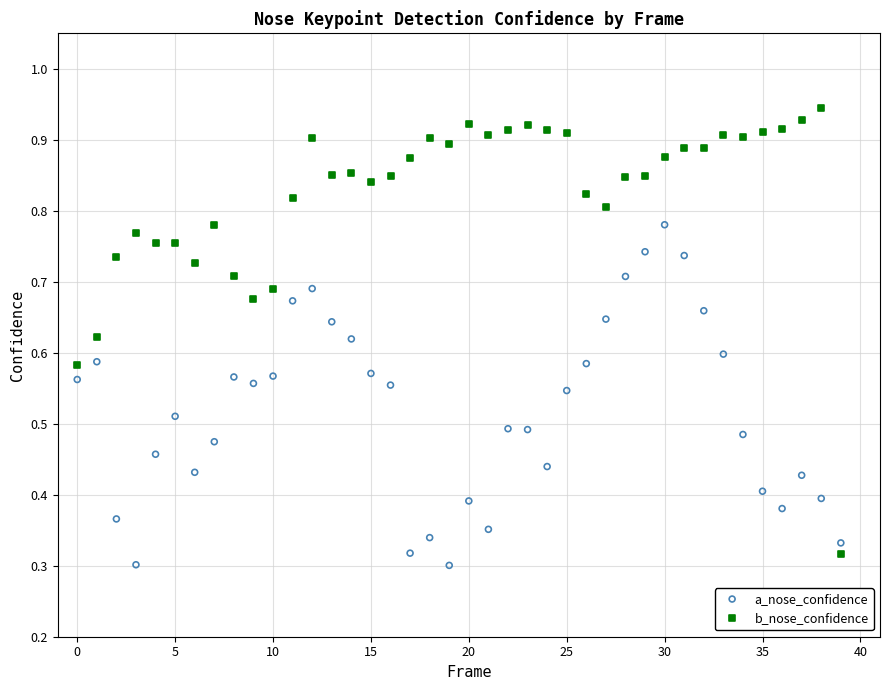

What are all the series names shown in the legend?

a_nose_confidence, b_nose_confidence